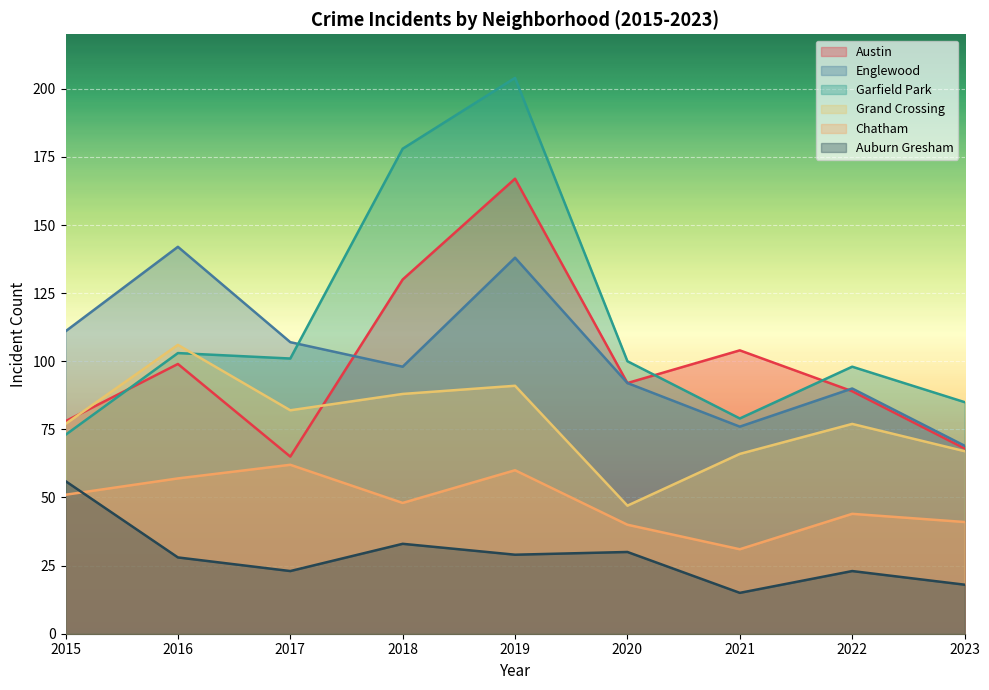

Reading left to right, extract all data points from this chart.

Austin: 2015=78	2016=99	2017=65	2018=130	2019=167	2020=92	2021=104	2022=89	2023=68
Englewood: 2015=111	2016=142	2017=107	2018=98	2019=138	2020=92	2021=76	2022=90	2023=69
Garfield Park: 2015=73	2016=103	2017=101	2018=178	2019=204	2020=100	2021=79	2022=98	2023=85
Grand Crossing: 2015=77	2016=106	2017=82	2018=88	2019=91	2020=47	2021=66	2022=77	2023=67
Chatham: 2015=51	2016=57	2017=62	2018=48	2019=60	2020=40	2021=31	2022=44	2023=41
Auburn Gresham: 2015=56	2016=28	2017=23	2018=33	2019=29	2020=30	2021=15	2022=23	2023=18